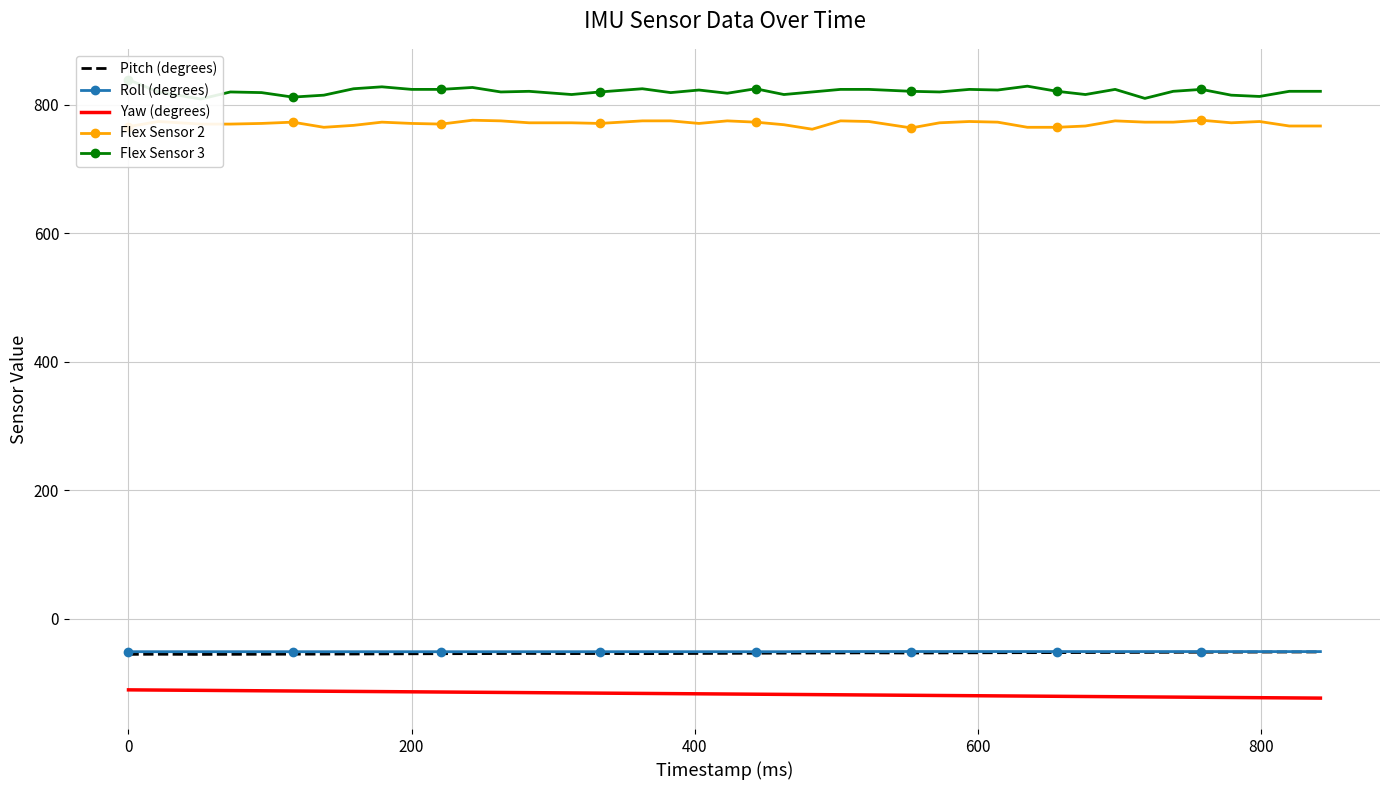

What is the maximum value for Flex Sensor 2?

776.0